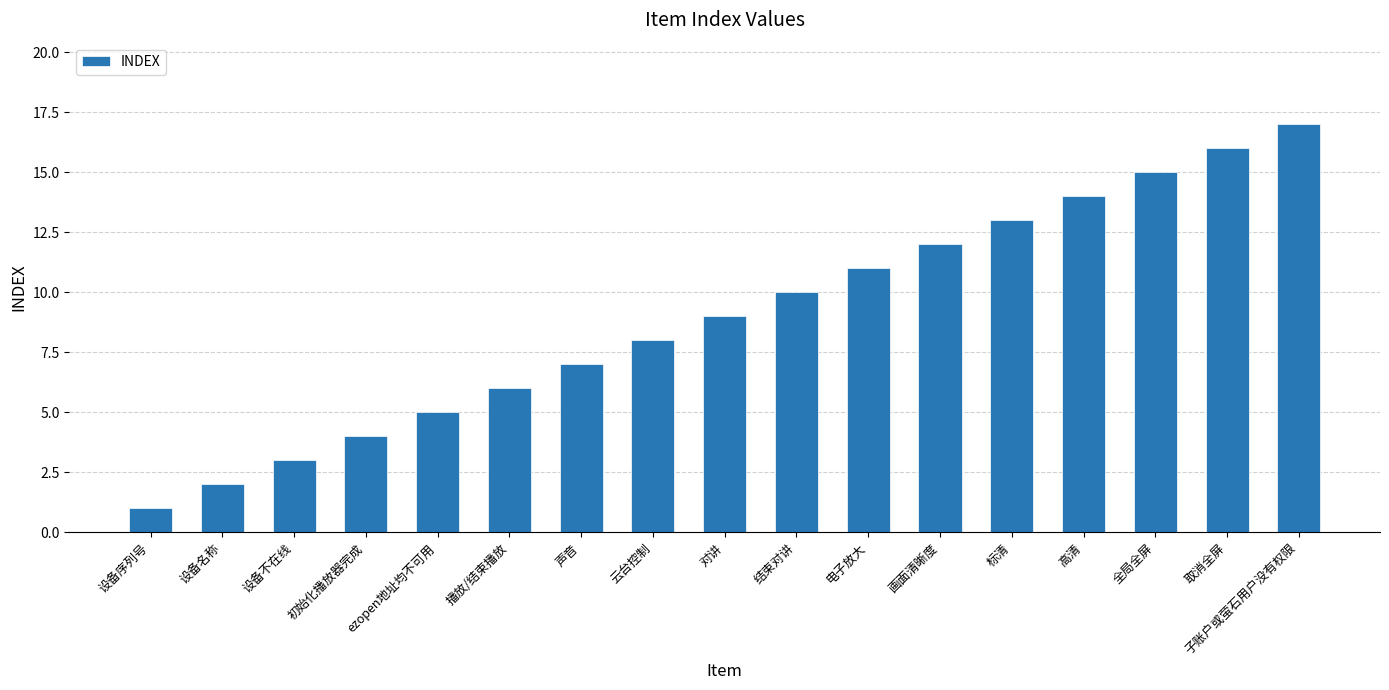

What is the sum of all values?

153